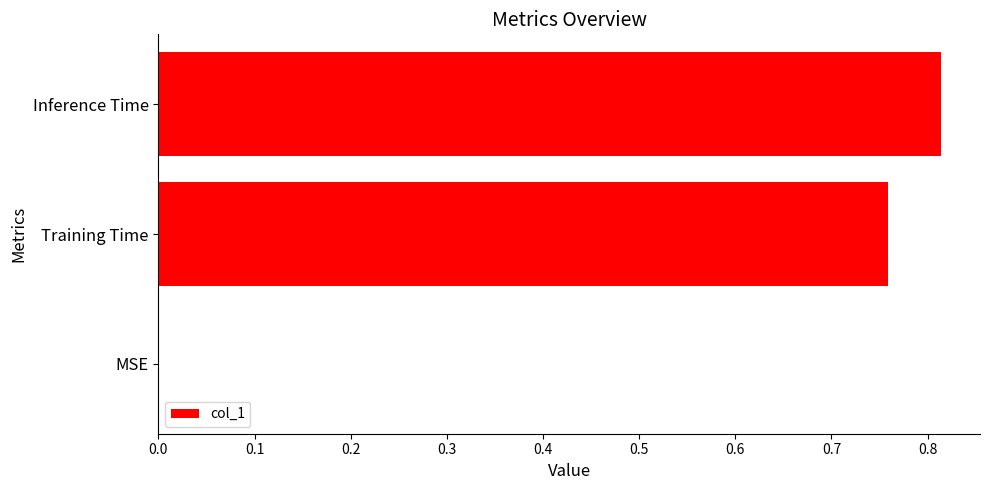

Between MSE and Inference Time, which is larger?

Inference Time